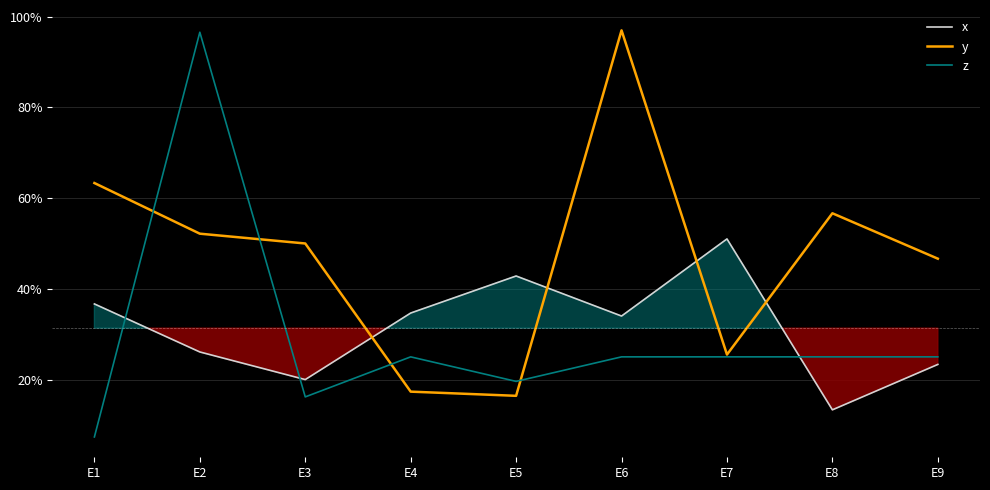

True or false: x has more than 0 points higher than both neighbors.

True